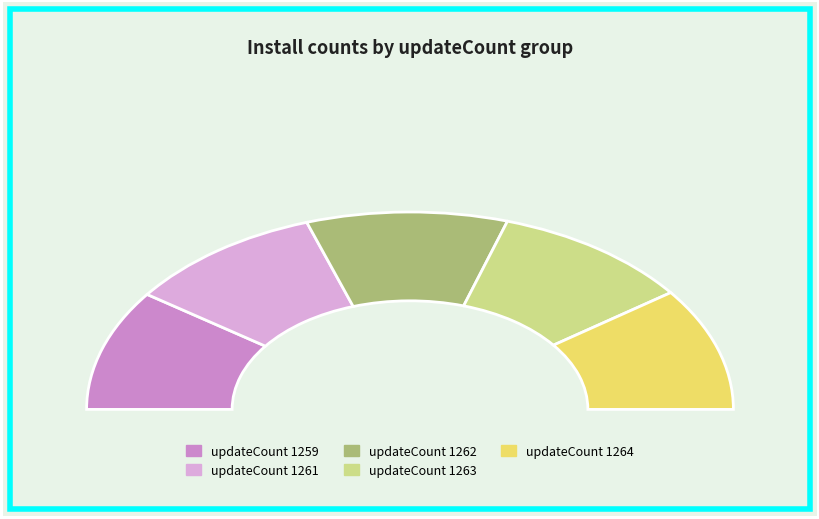

What is the change in value from 1263 to 1264?

+33